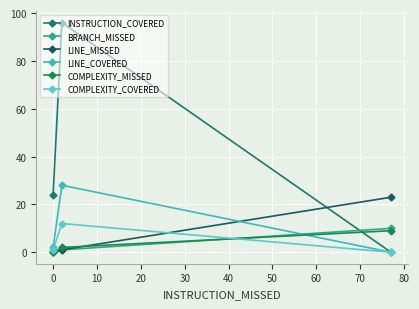

Reading right to left, list all the values displayed in this chart.

INSTRUCTION_COVERED: 0	96	24
BRANCH_MISSED: 10	1	0
LINE_MISSED: 23	1	0
LINE_COVERED: 0	28	2
COMPLEXITY_MISSED: 9	2	0
COMPLEXITY_COVERED: 0	12	1